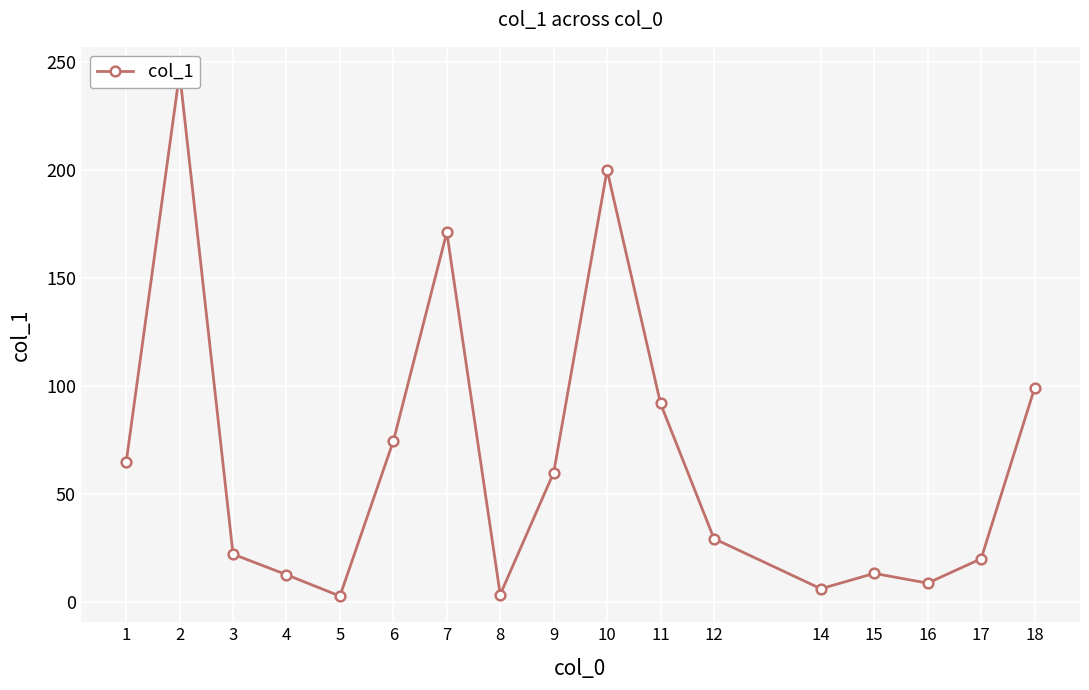

Which label corresponds to the smallest value in the chart?

5